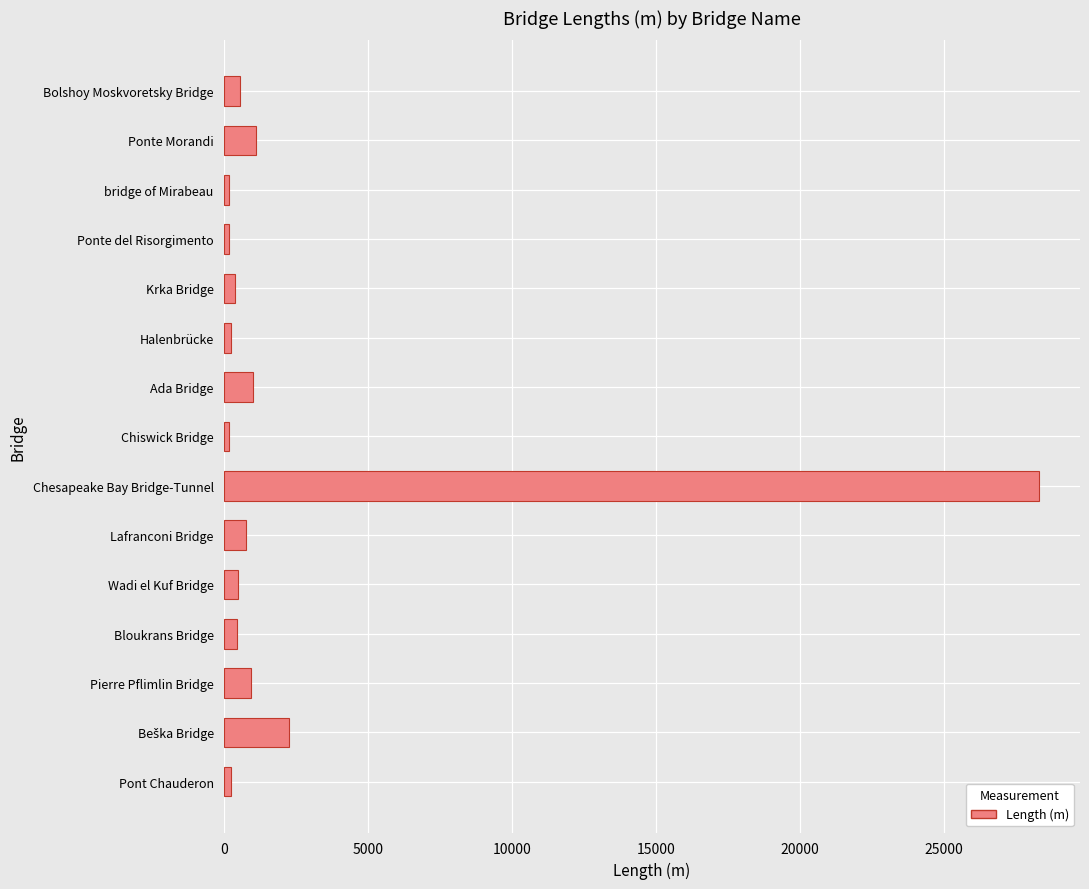

At which category does the chart reach its peak across all series?

Chesapeake Bay Bridge-Tunnel